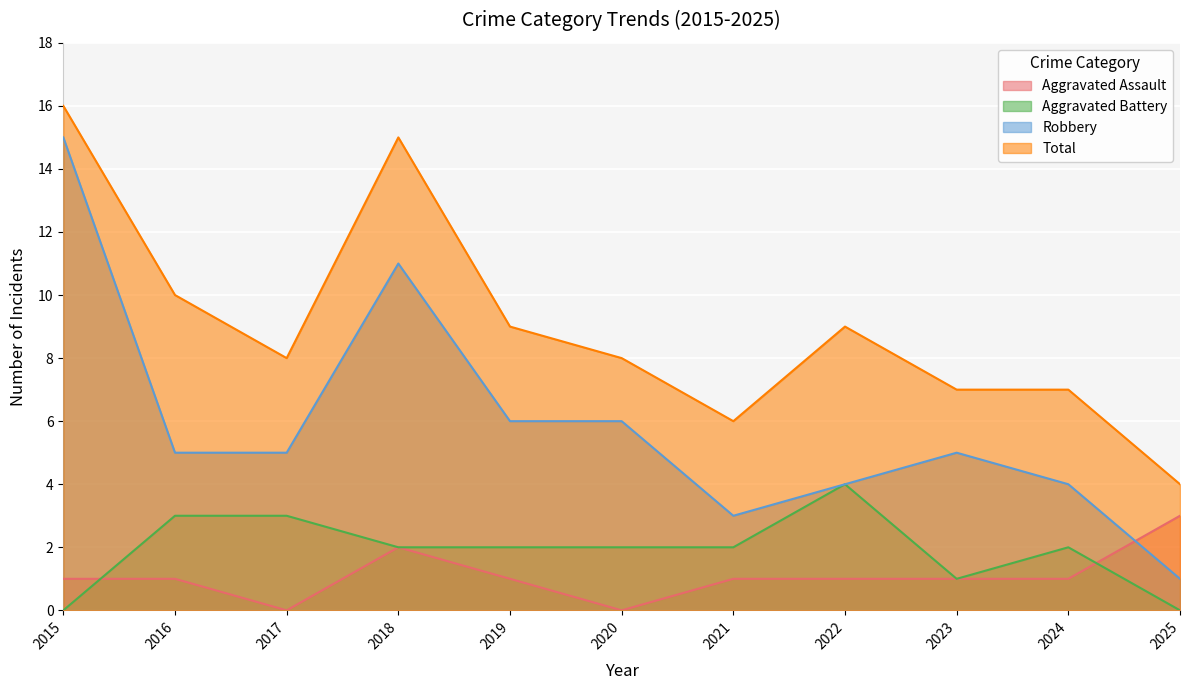

At how many categories does at least one series exceed 9?

3